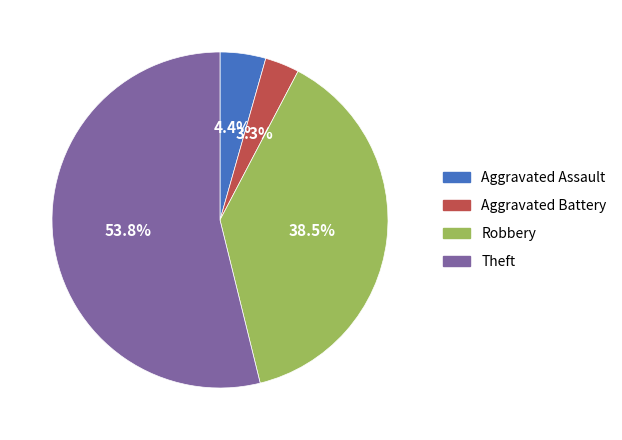

Between Theft and Aggravated Assault, which is larger?

Theft